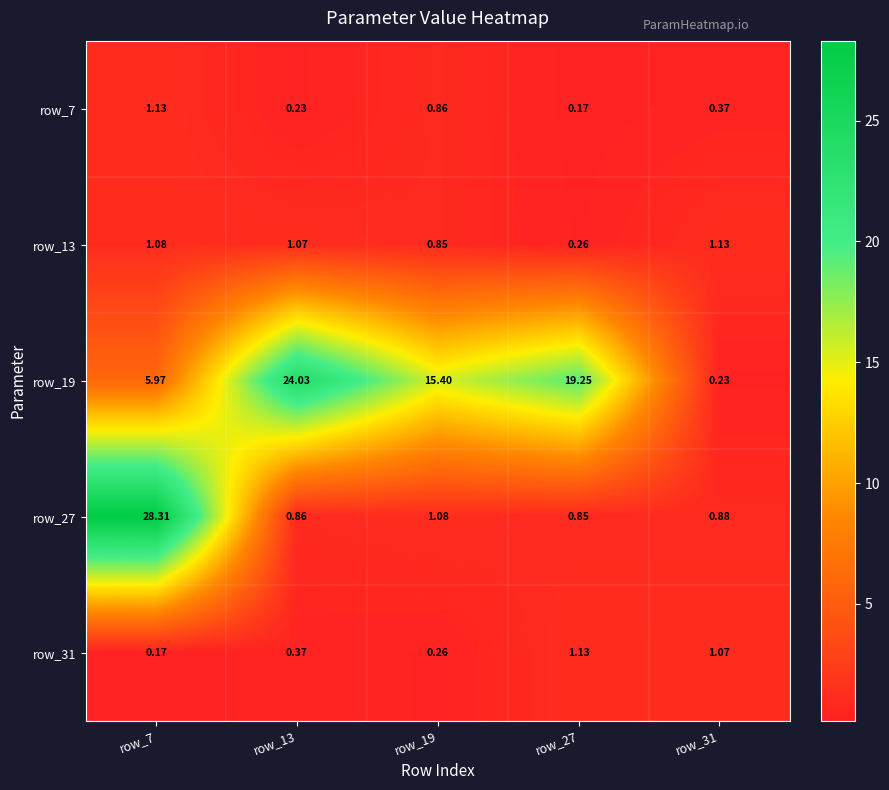

Is the value of row_19 at row_19 greater than the value of row_27 at row_7?

No